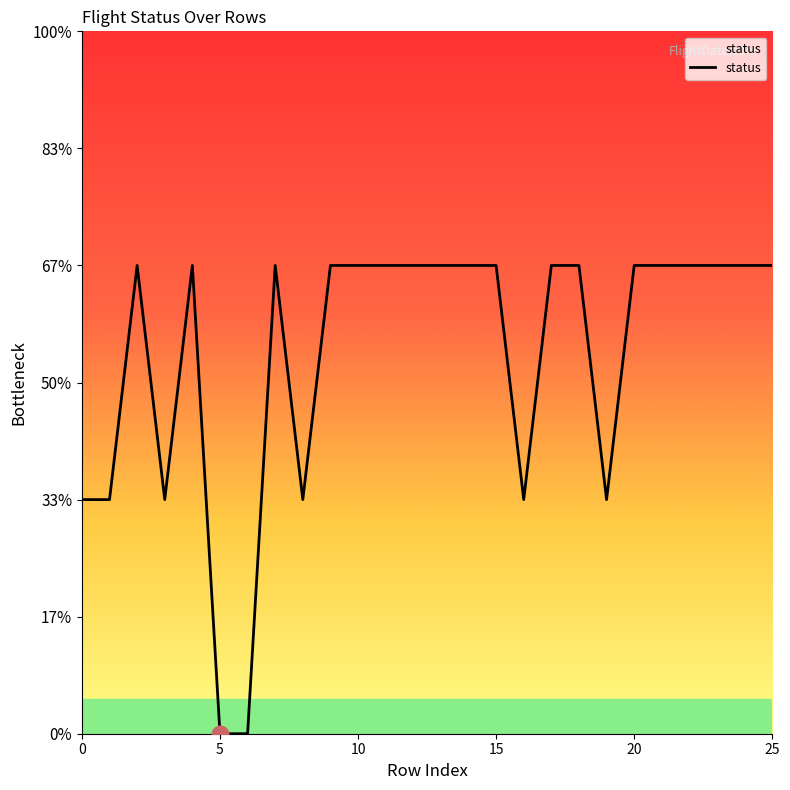

Does the chart have visible grid lines?

No